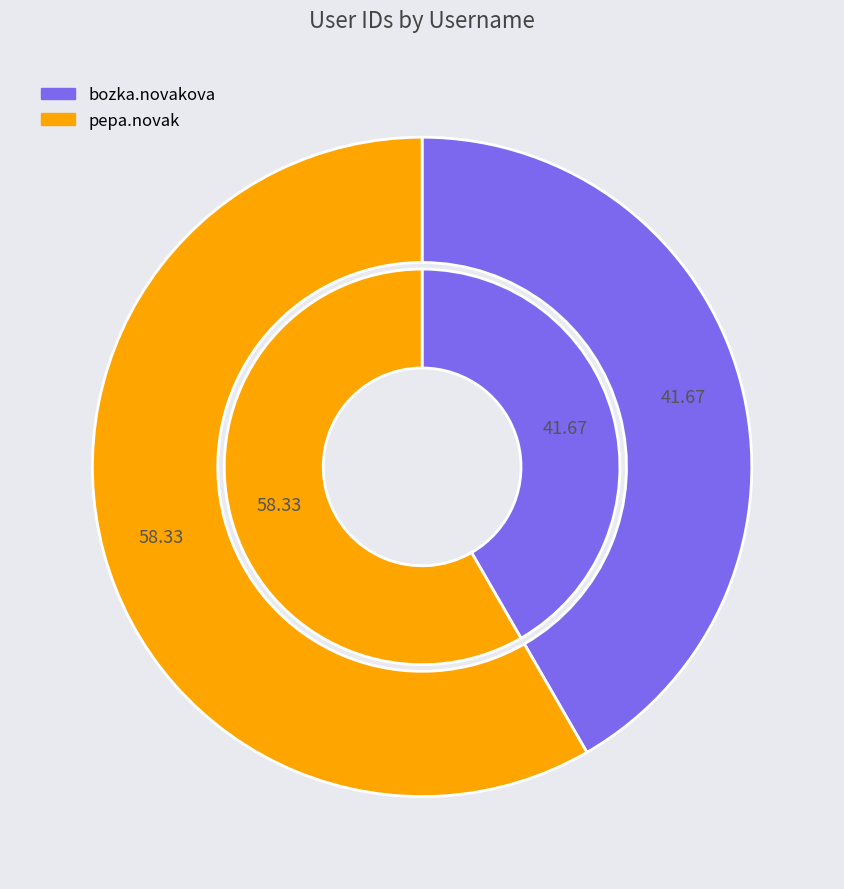

What is the largest slice in the pie chart?

pepa.novak